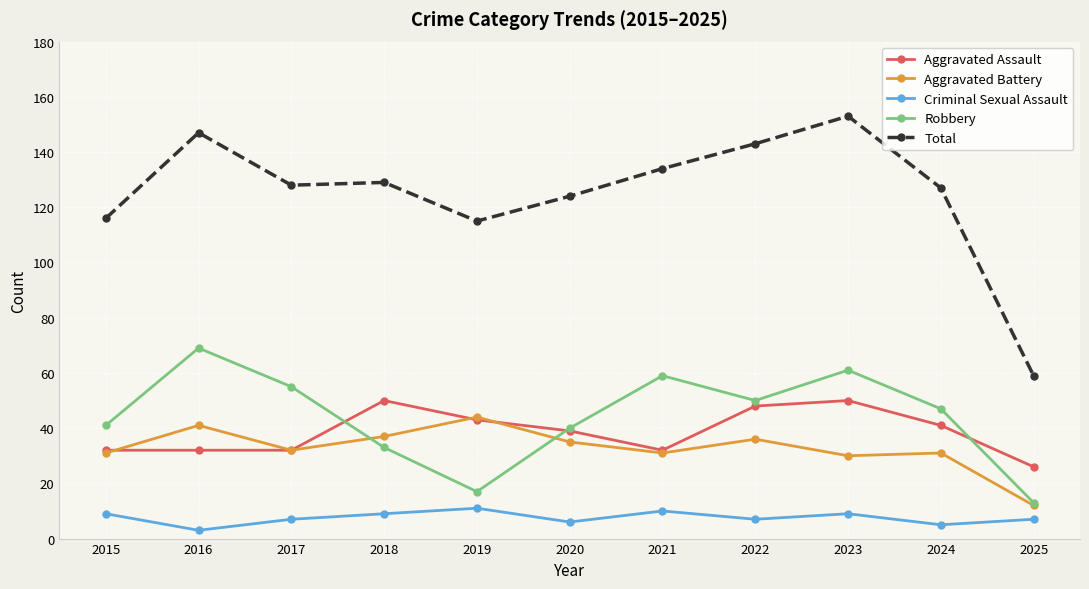

What is the greatest value displayed?

153